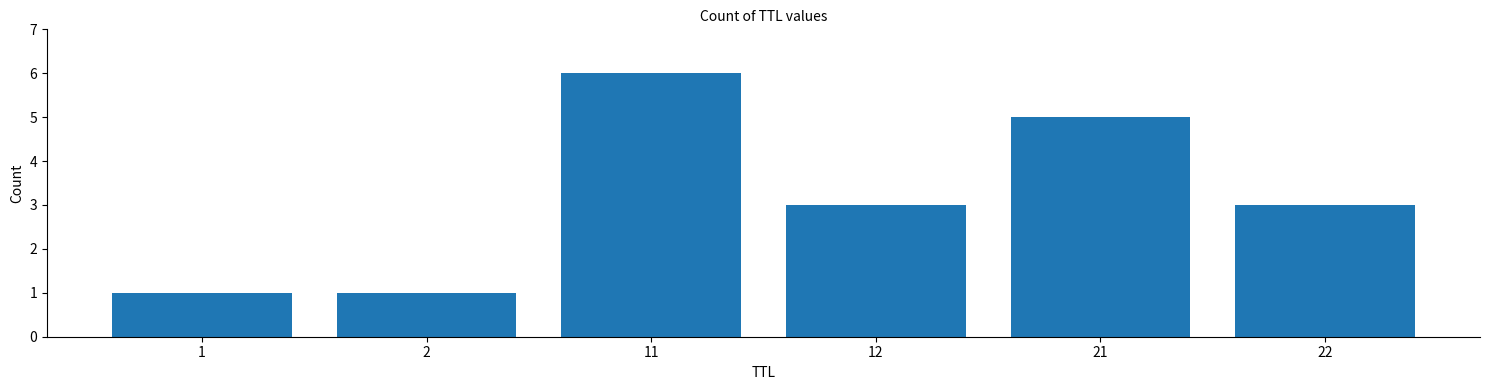

Is it true that the value at 1 is 0?

False